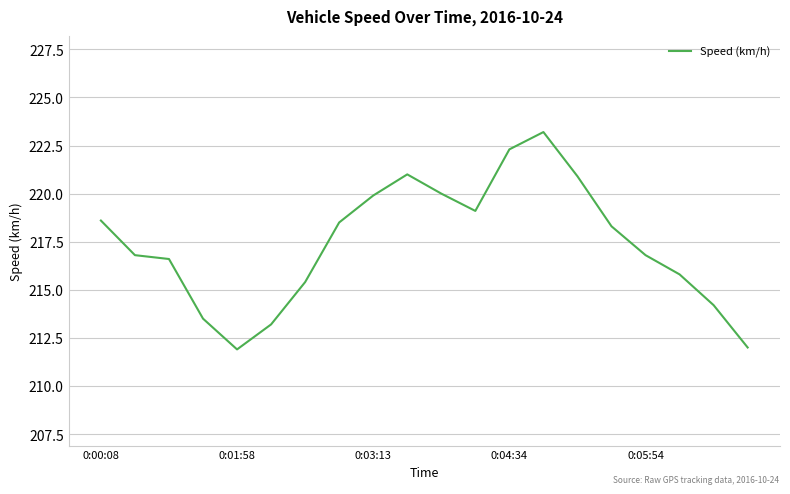

How many series are shown in this chart?

1